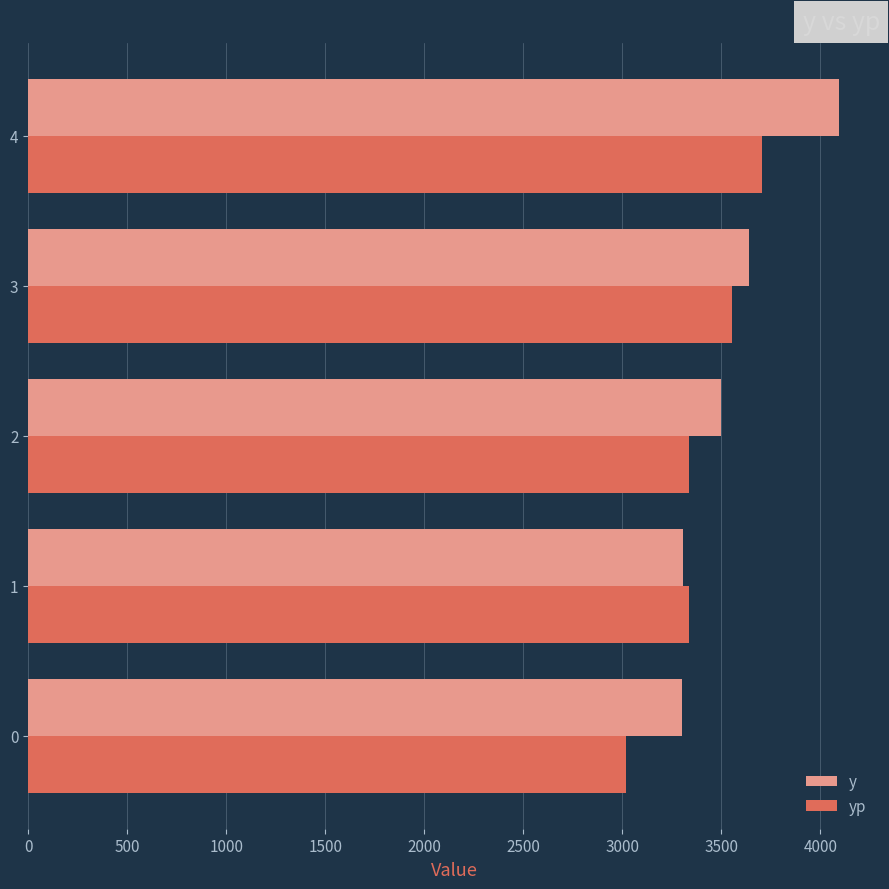

List the series in order of their overall mean, lowest first.

yp, y